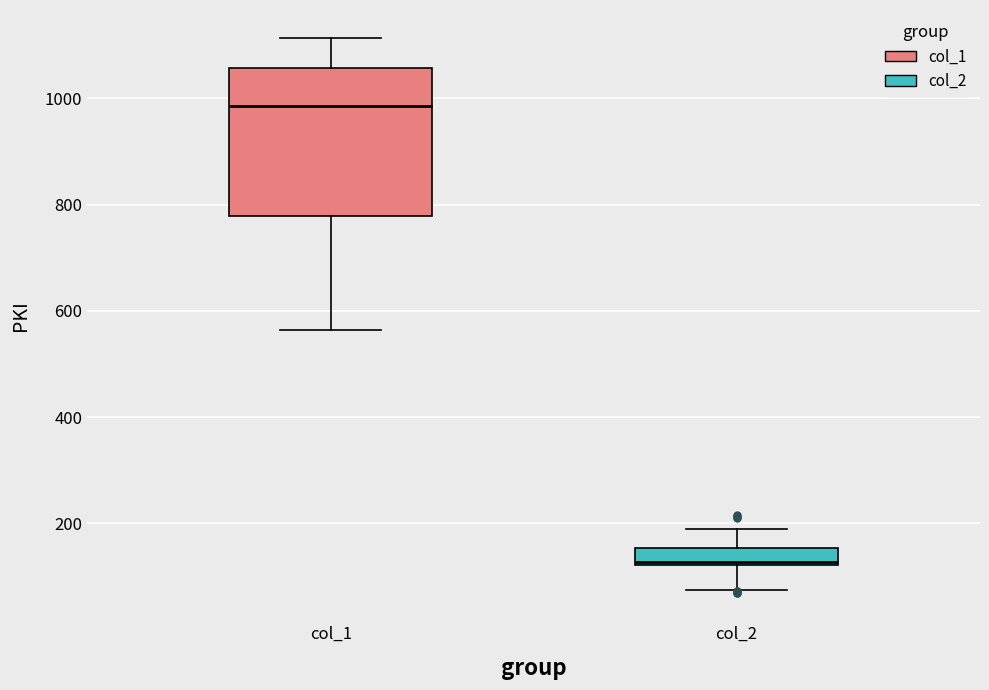

Which box's median line is the highest?

col_1